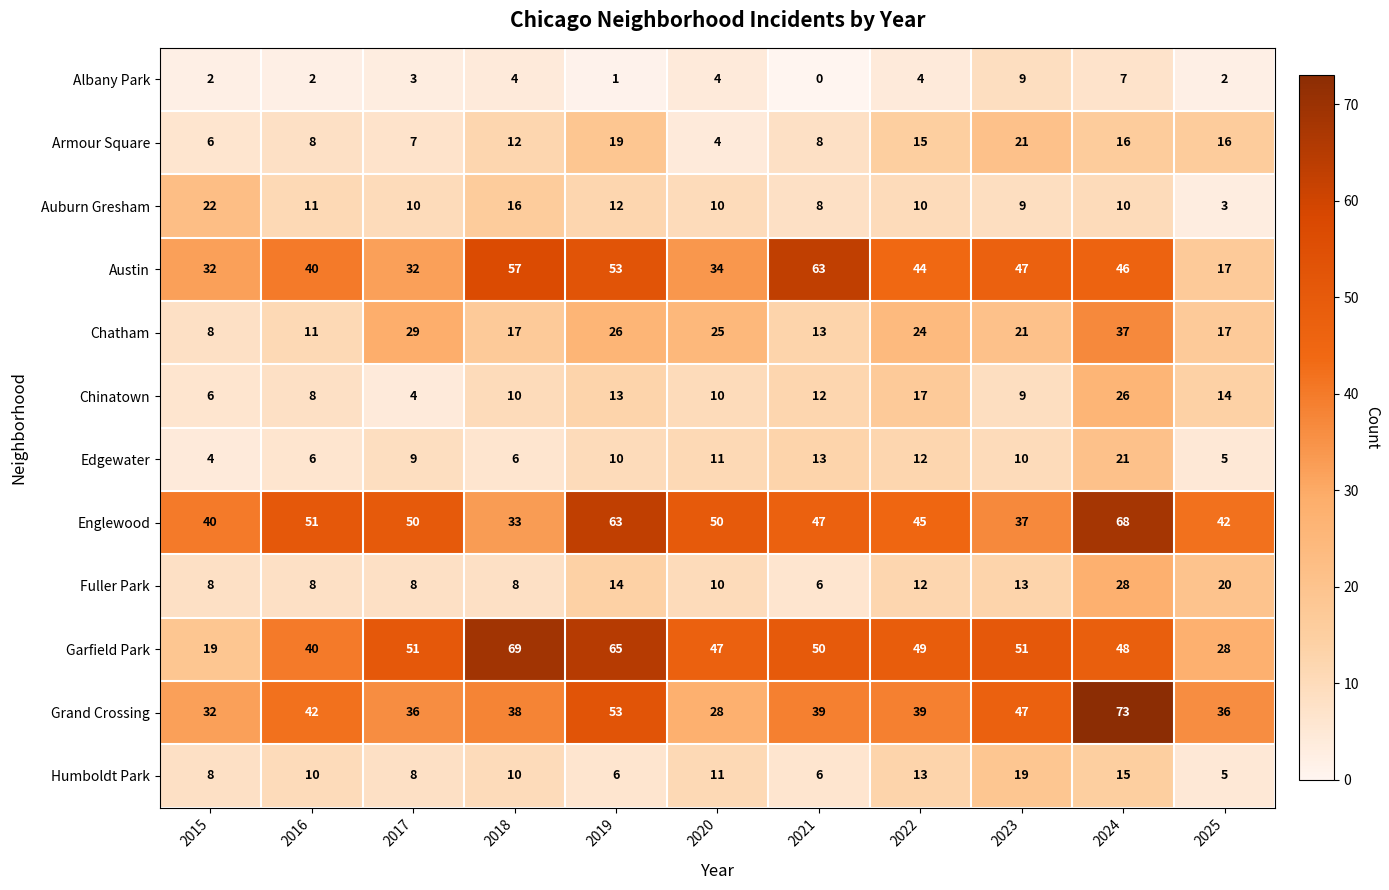

Which series has the widest spread of values?

Garfield Park